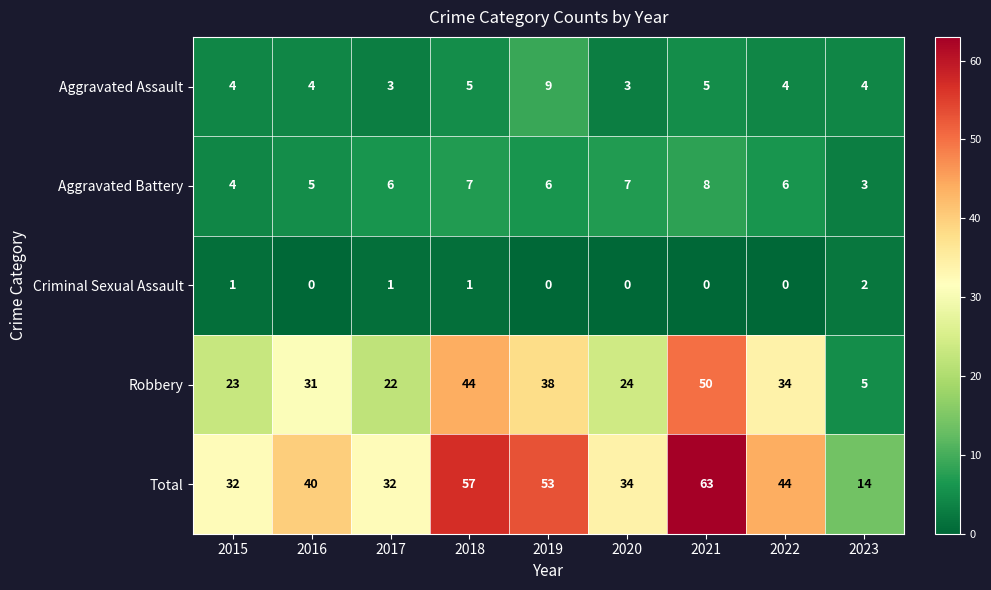

Which series has the largest range (max minus min)?

Total